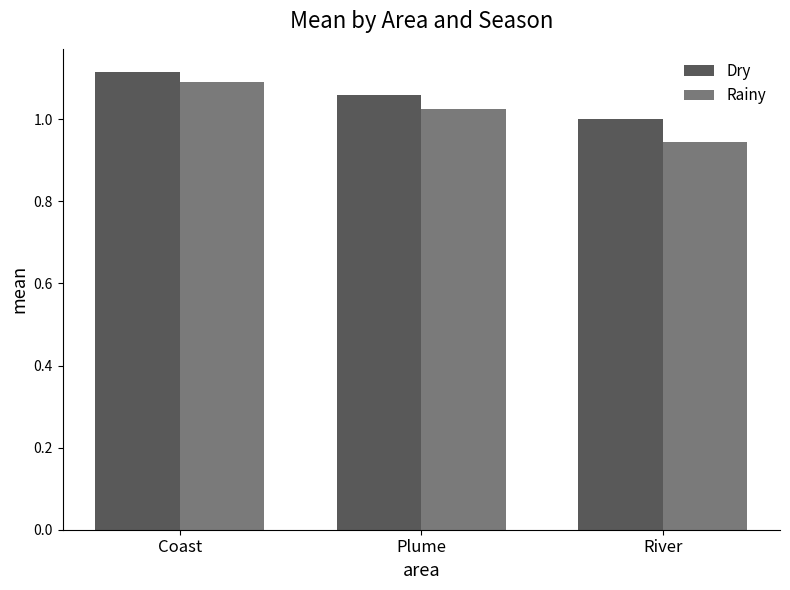

At how many categories does at least one series exceed 0?

3